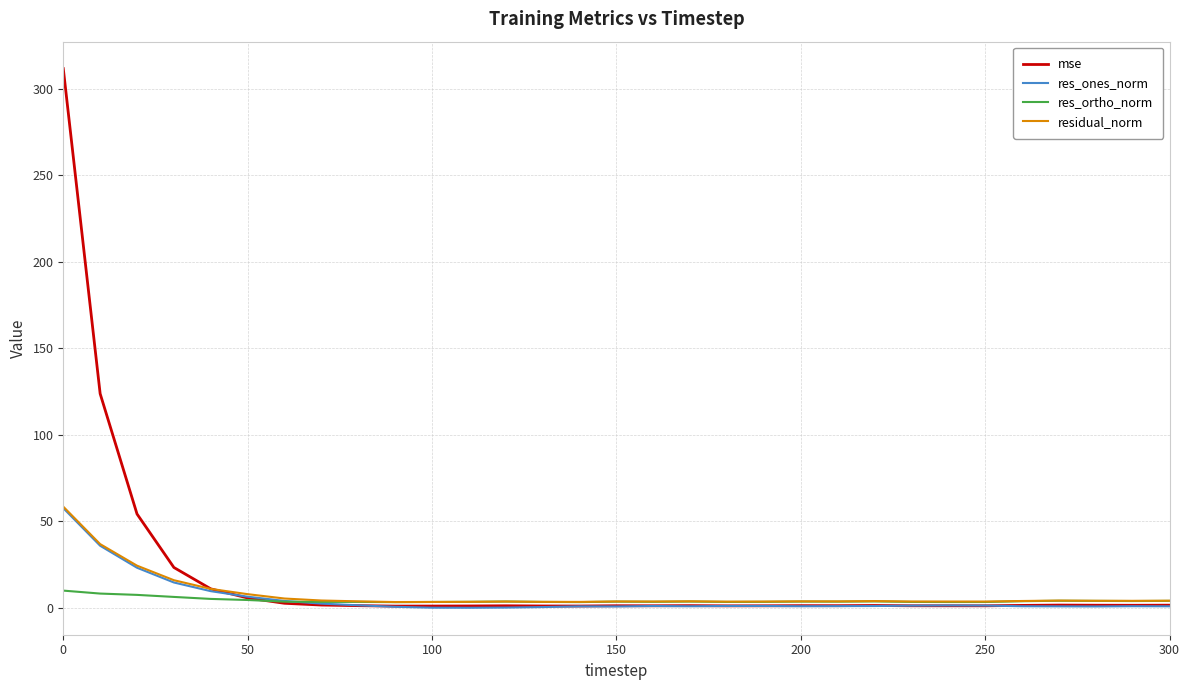

What is the highest value of the res_ones_norm series?

57.7